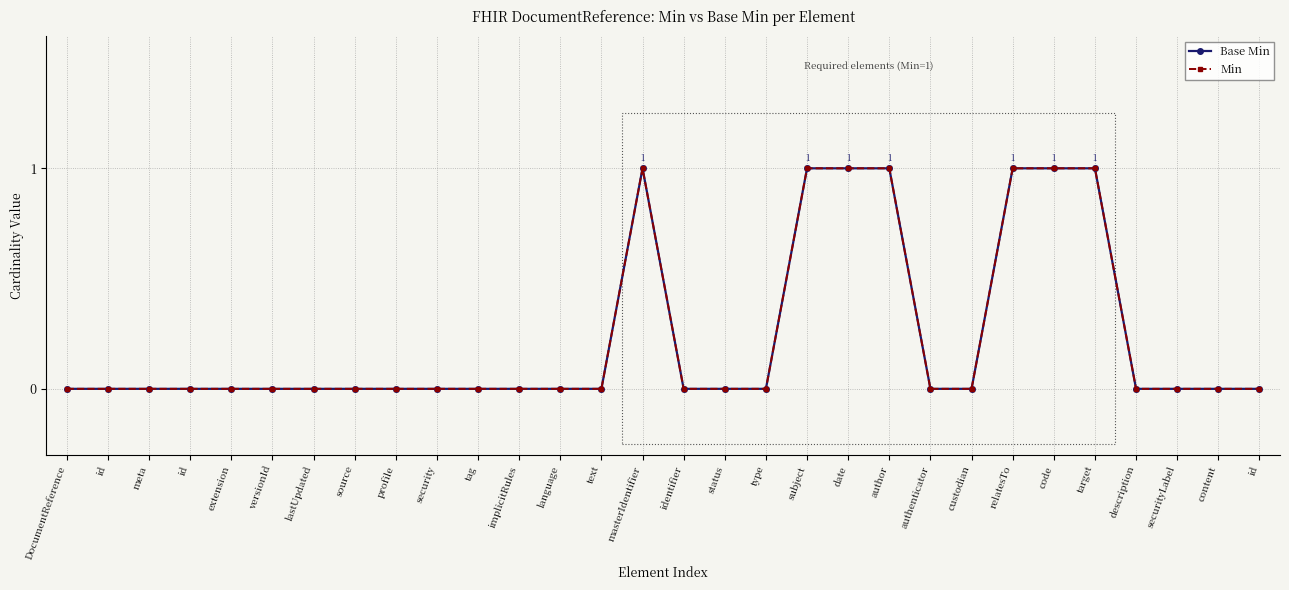

At which category does Base Min reach its first local peak?

masterIdentifier